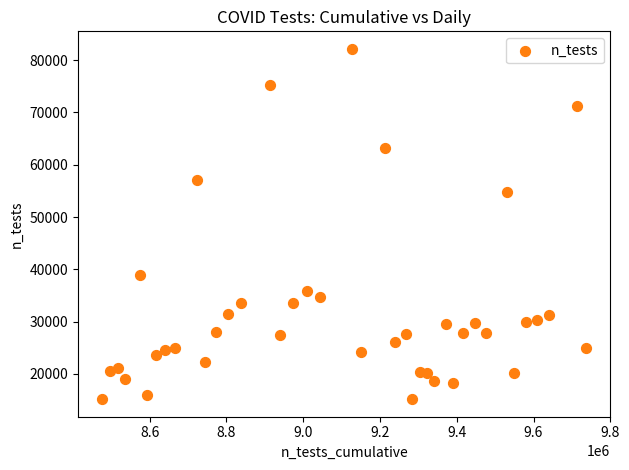

What is the range of Y values (max minus min)?

66972